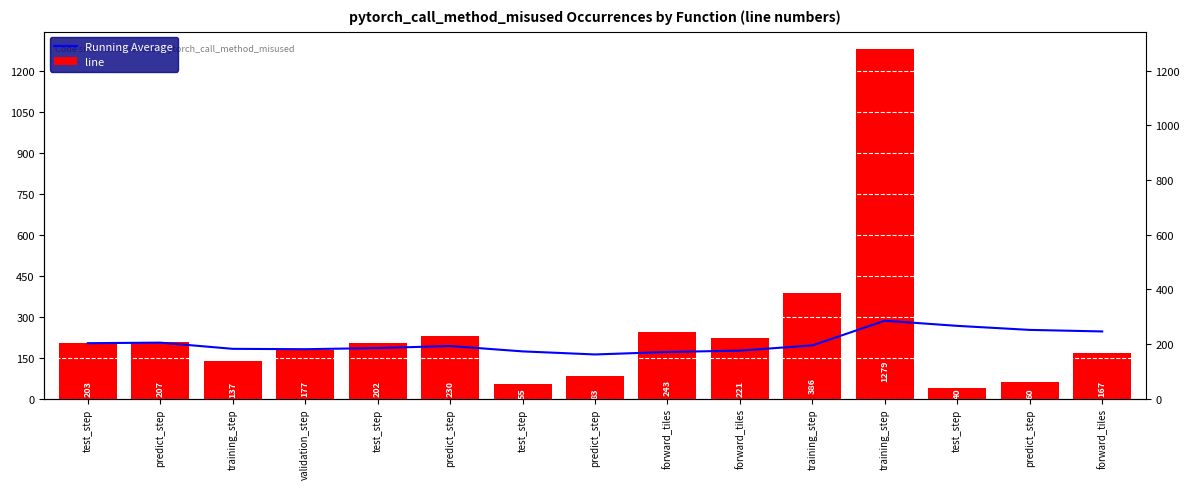

The line series shows 203.0 at test_step. True or false?

True